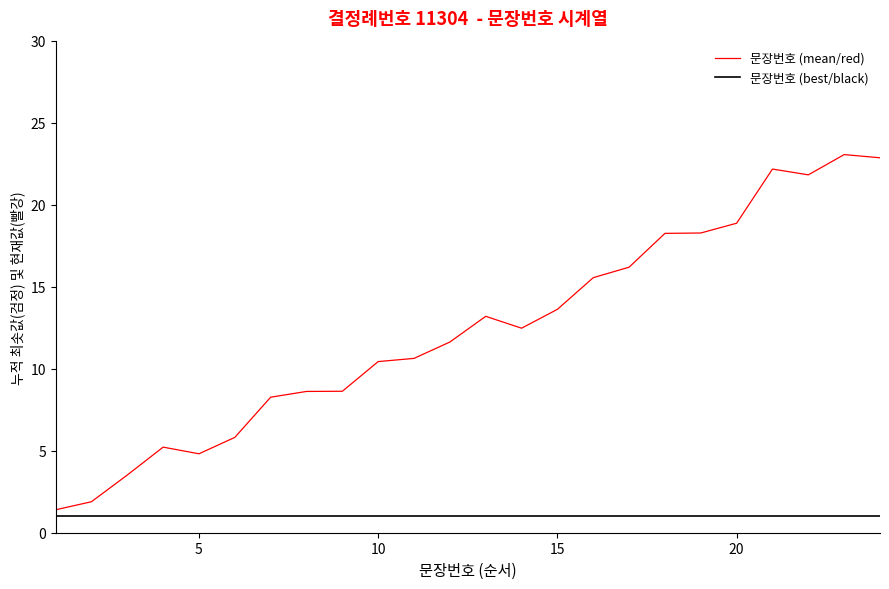

What is the lowest value of the 문장번호 (best/black) series?

1.0